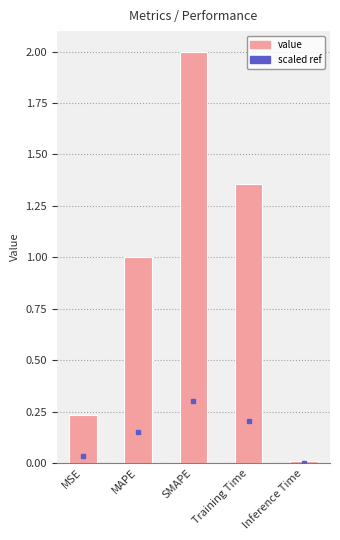

Is it true that the value at MSE is 0.4?

False